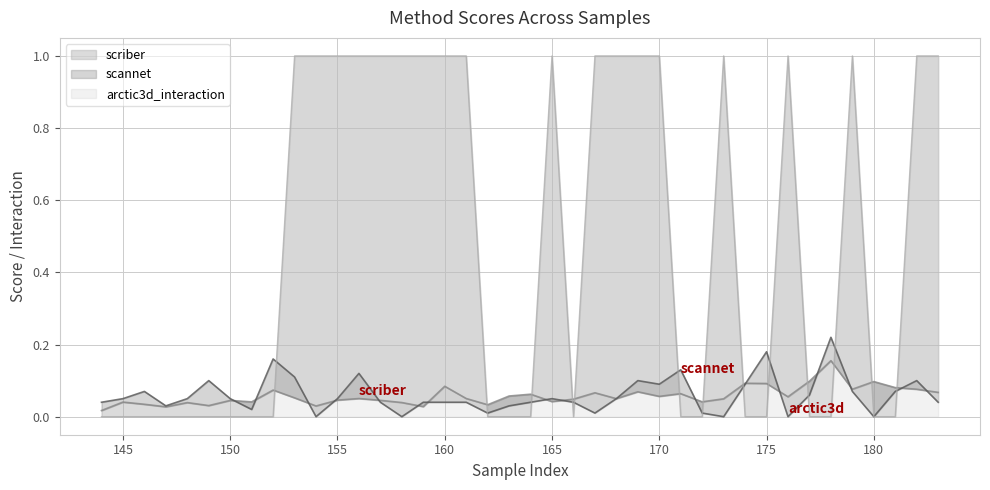

List the labels in order of scriber value, smallest first.

144, 147, 159, 154, 149, 162, 146, 148, 158, 145, 151, 172, 165, 150, 157, 155, 166, 173, 168, 156, 161, 153, 176, 170, 163, 164, 171, 167, 183, 169, 152, 182, 179, 181, 160, 175, 174, 180, 177, 178